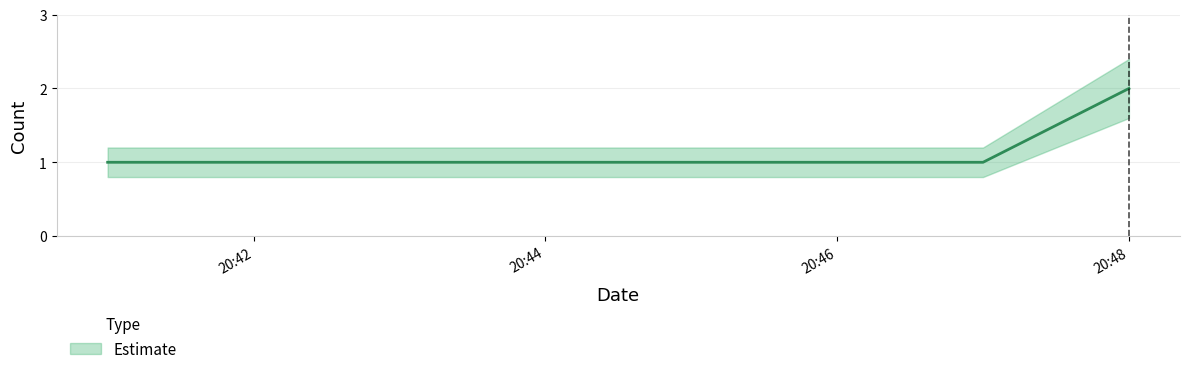

Rank the series at 2 from lowest to highest value.

Estimate_lower, Estimate, Estimate_upper